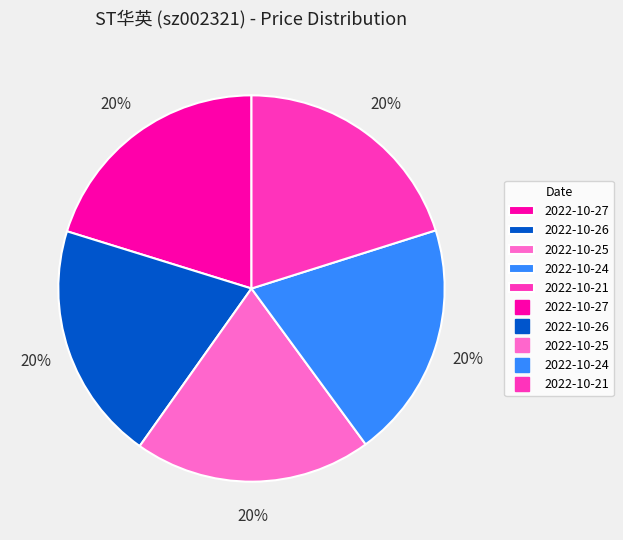

Is there any slice that represents more than half of the pie?

No